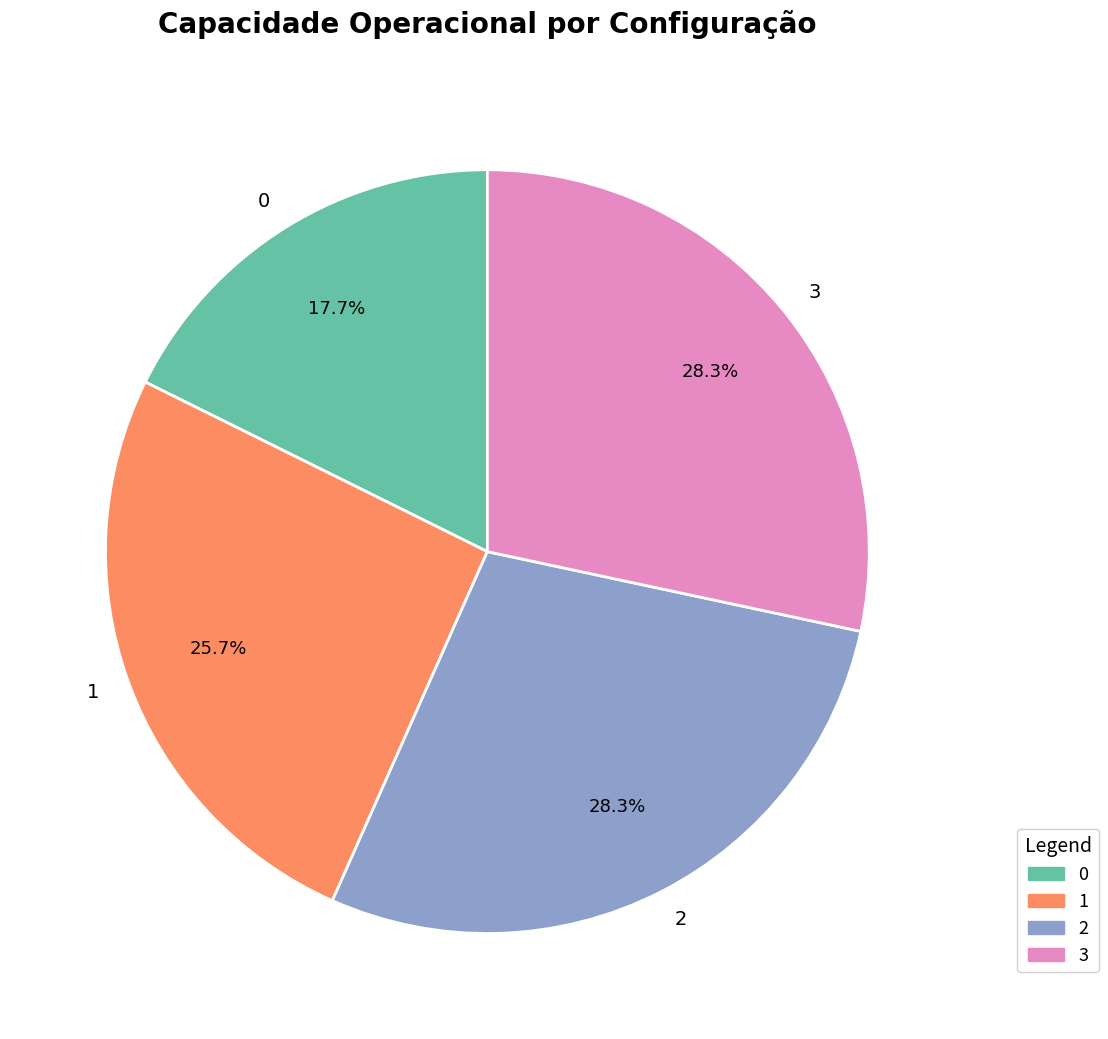

Combined, what portion of the pie is 0 and 3?

46.0%